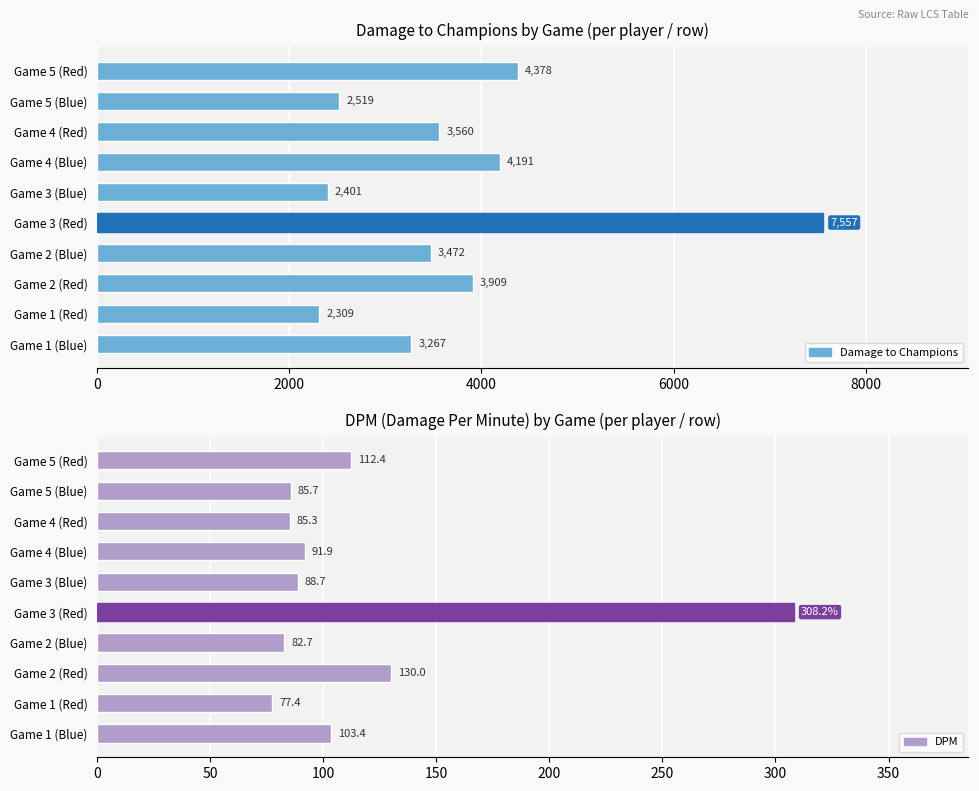

What is the difference between the maximum and second lowest values in the dpm series?

225.5